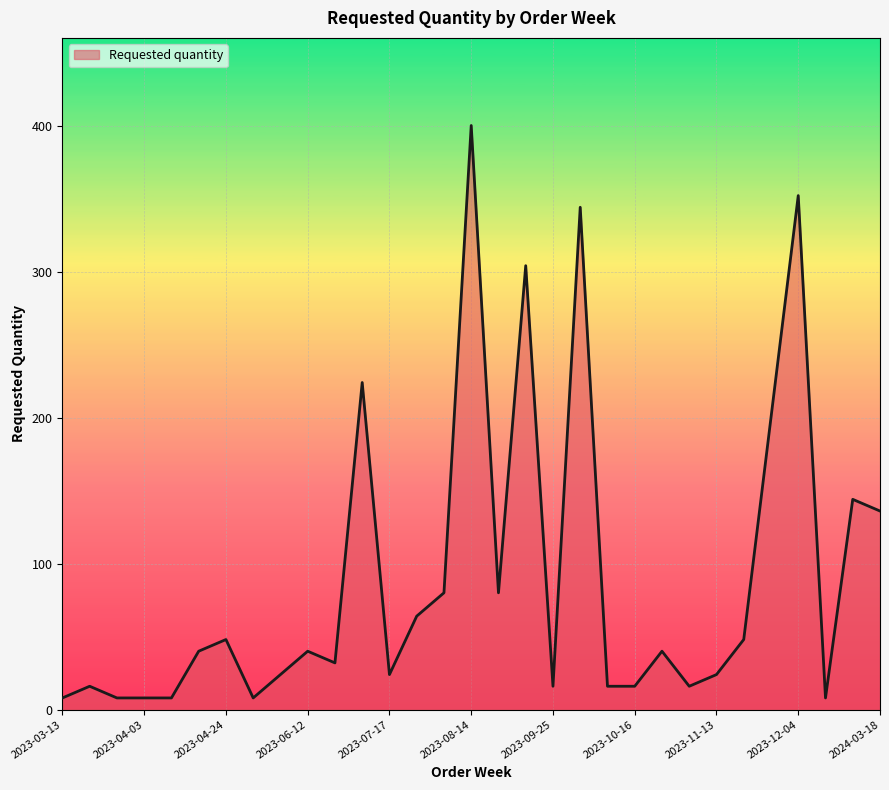

What is the maximum value shown in the chart?

400